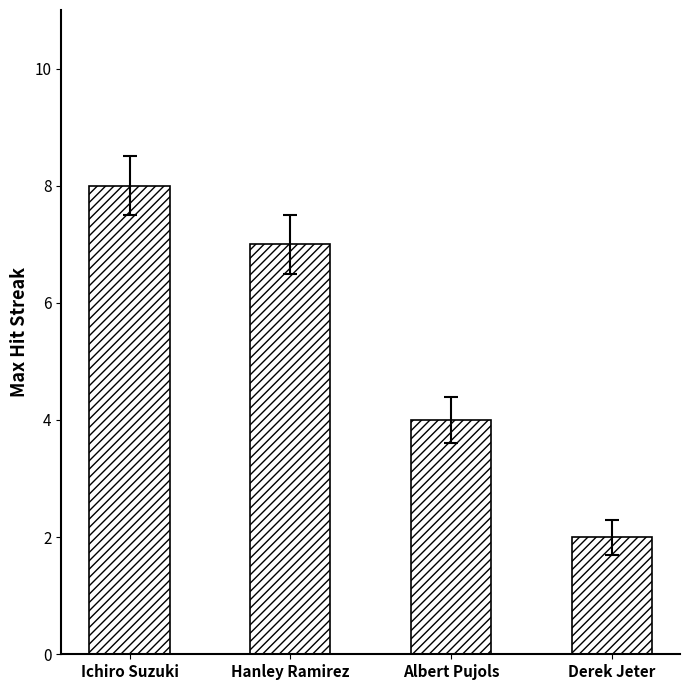

Where does the data first go above 7?

Ichiro Suzuki